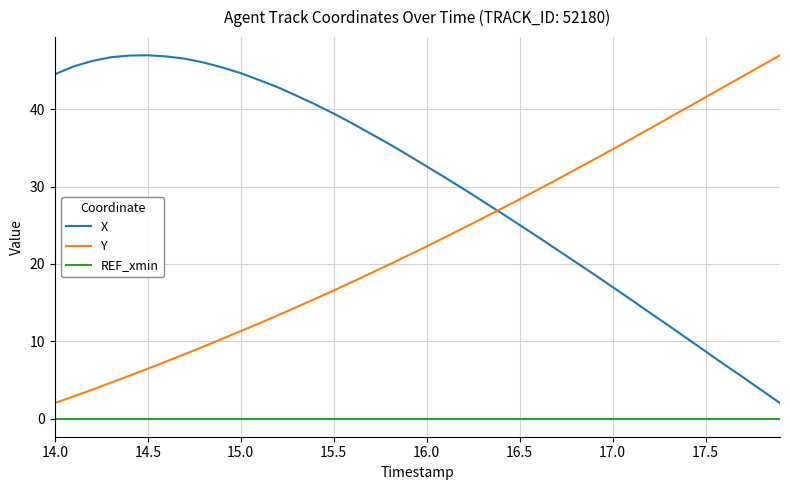

True or false: Y and REF_xmin intersect in this chart.

False